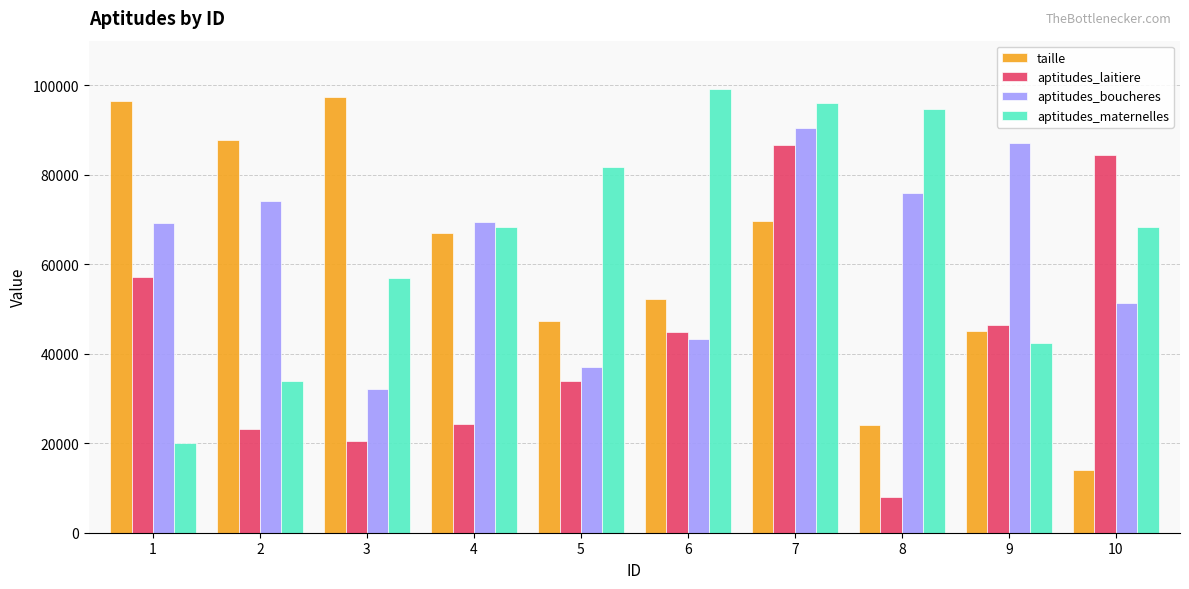

What is the average value of the aptitudes_maternelles series?

66169